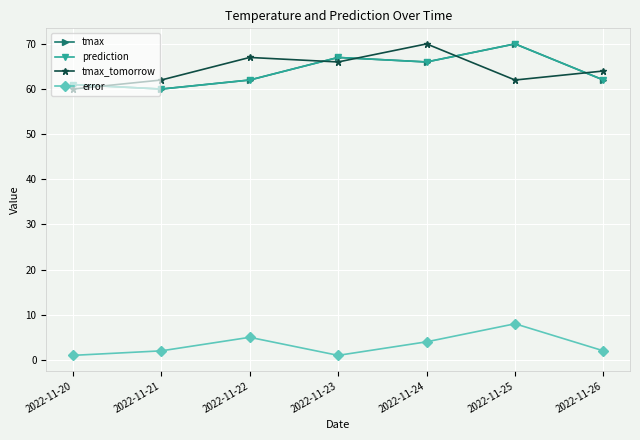

Reading left to right, transcribe all the data shown in this chart.

tmax: 2022-11-20=61	2022-11-21=60	2022-11-22=62	2022-11-23=67	2022-11-24=66	2022-11-25=70	2022-11-26=62
prediction: 2022-11-20=61	2022-11-21=60	2022-11-22=62	2022-11-23=67	2022-11-24=66	2022-11-25=70	2022-11-26=62
tmax_tomorrow: 2022-11-20=60	2022-11-21=62	2022-11-22=67	2022-11-23=66	2022-11-24=70	2022-11-25=62	2022-11-26=64
error: 2022-11-20=1	2022-11-21=2	2022-11-22=5	2022-11-23=1	2022-11-24=4	2022-11-25=8	2022-11-26=2